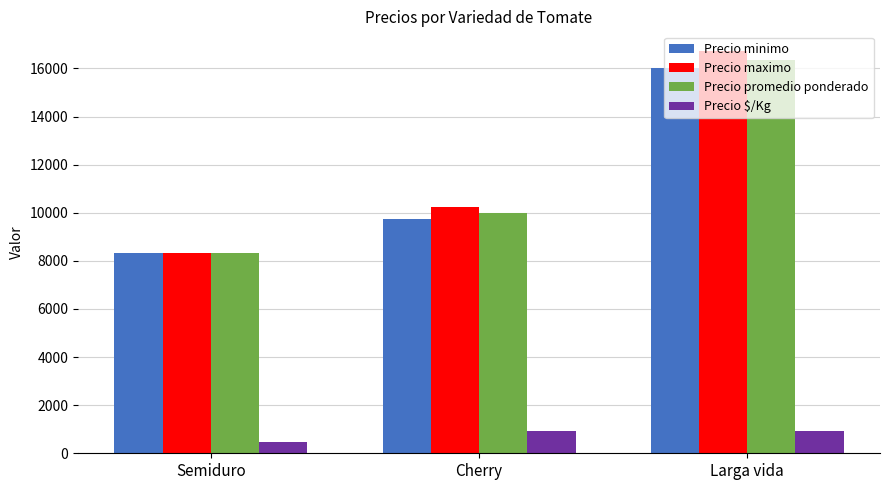

At which label does Precio promedio ponderado first exceed 10001?

Cherry